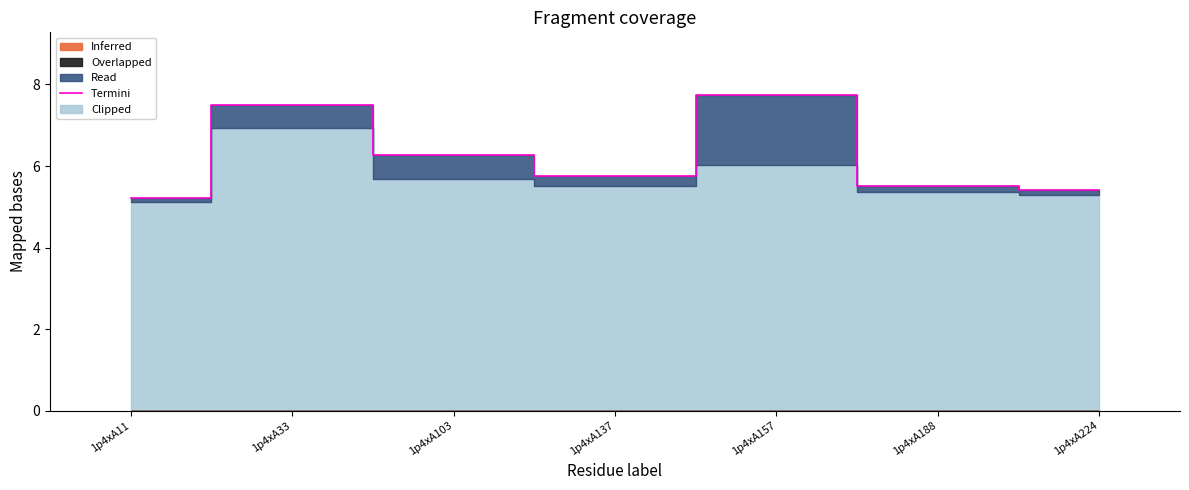

What is the ratio of the value at 1p4xA224 to the value at 1p4xA137?

0.9